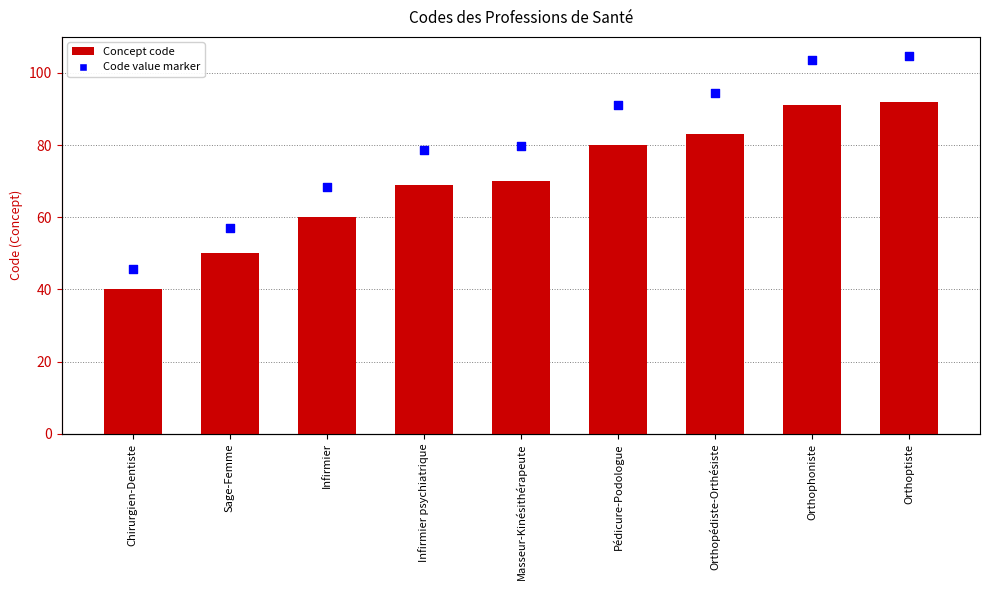

At which category is the sum across all series the highest?

Orthoptiste